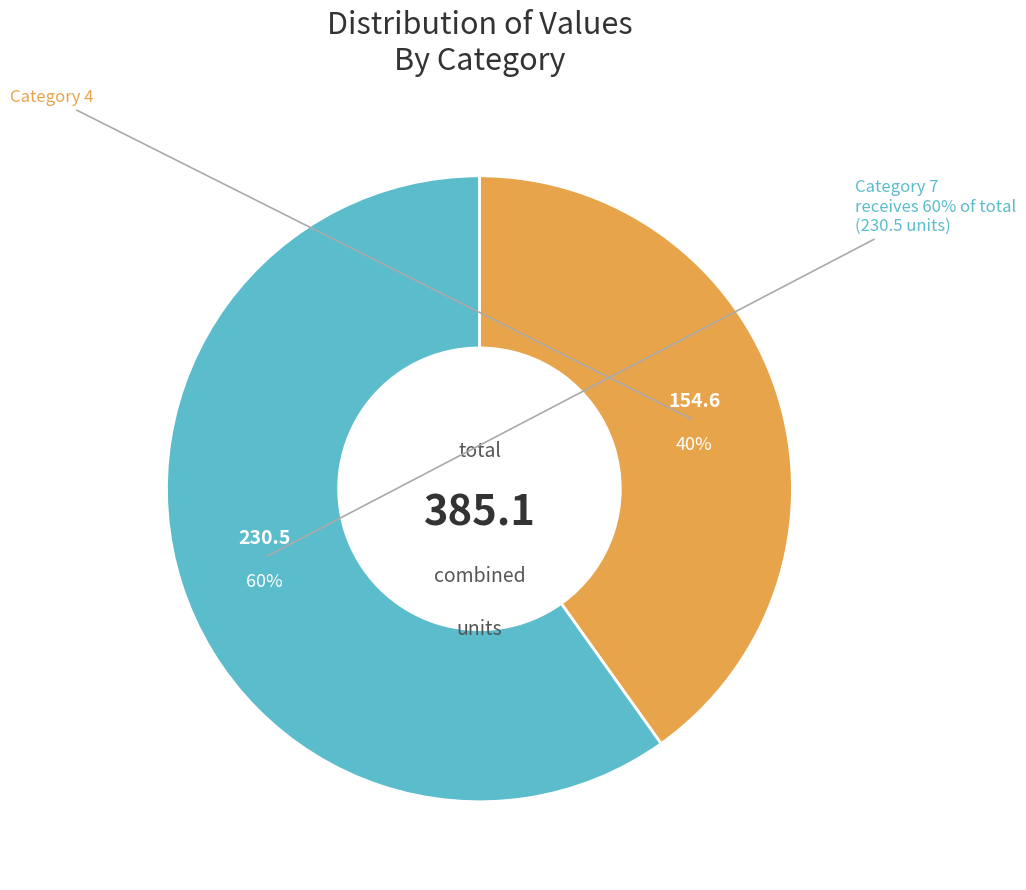

Is it true that 7 is 55% of the pie?

False